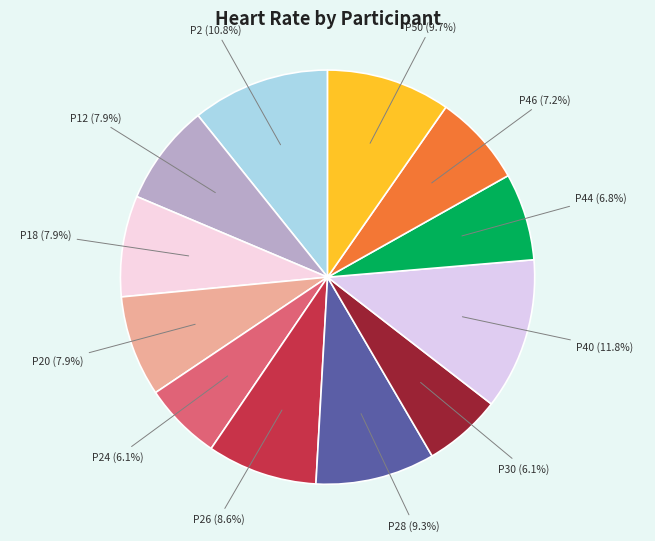

How many slices are in this pie chart?

12